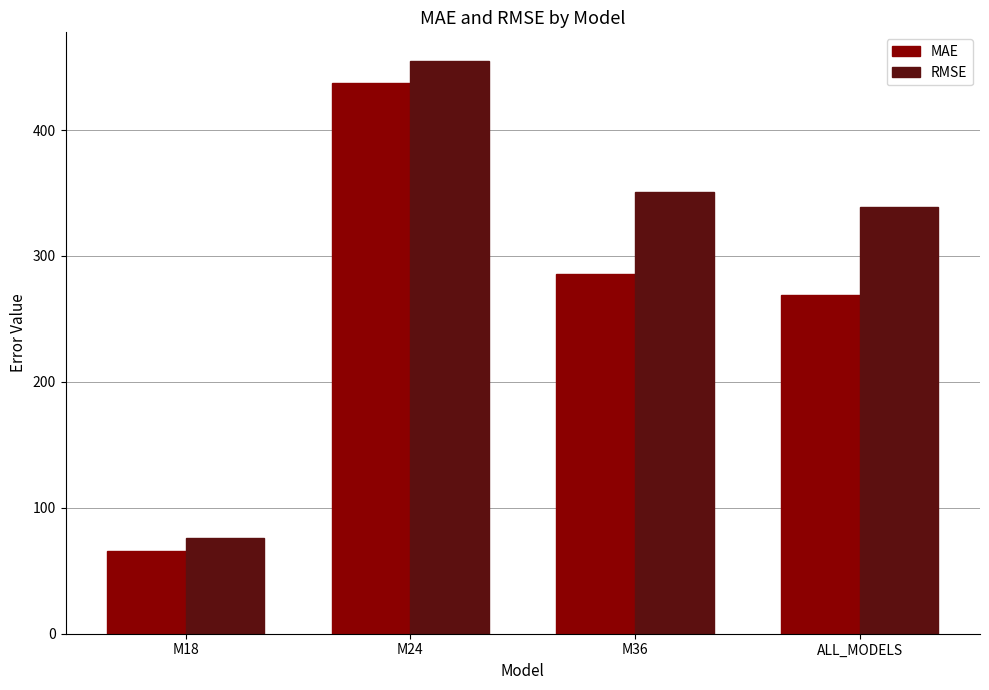

Does the chart contain any negative values?

No